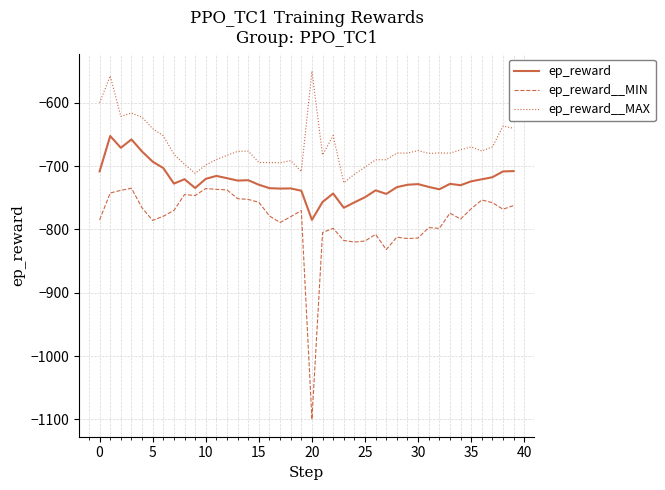

List the series in order of their peak value, lowest first.

ep_reward__MIN, ep_reward, ep_reward__MAX